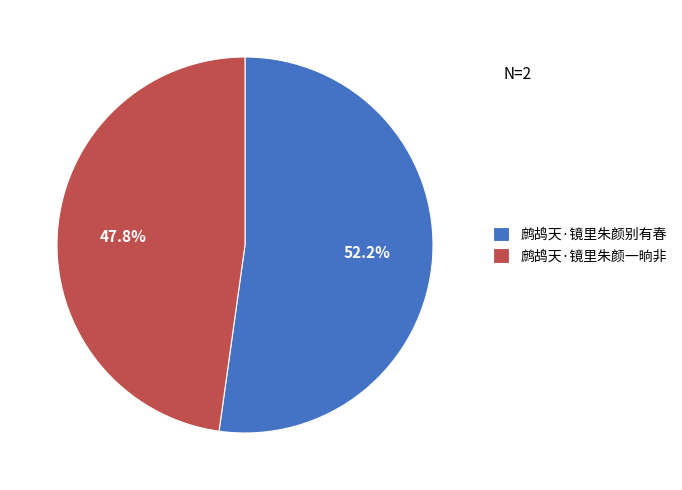

To the nearest percent, what is the combined percentage of 鹧鸪天·镜里朱颜别有春 and 鹧鸪天·镜里朱颜一晌非?

100%